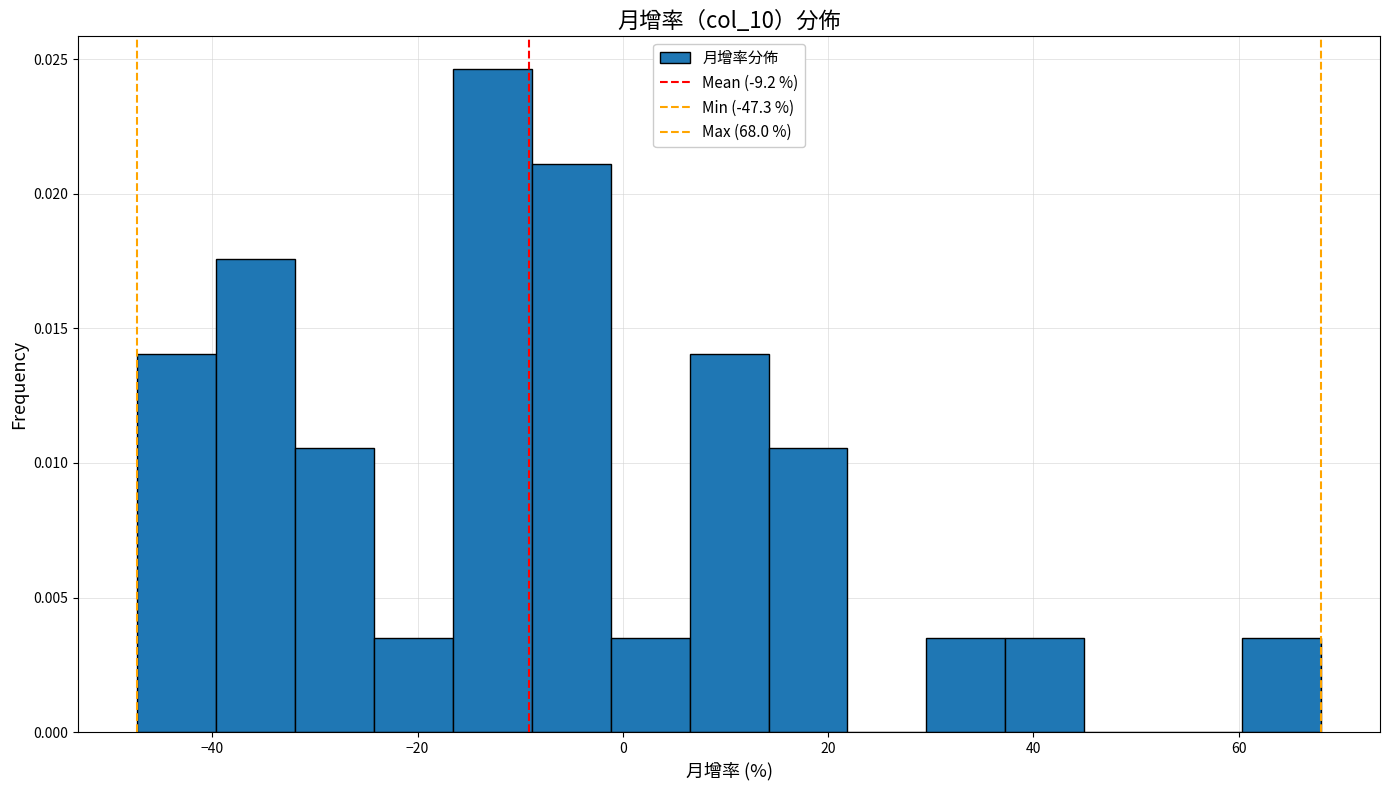

Read against the x-axis, roughly where is the centre of the tallest bar?

-12